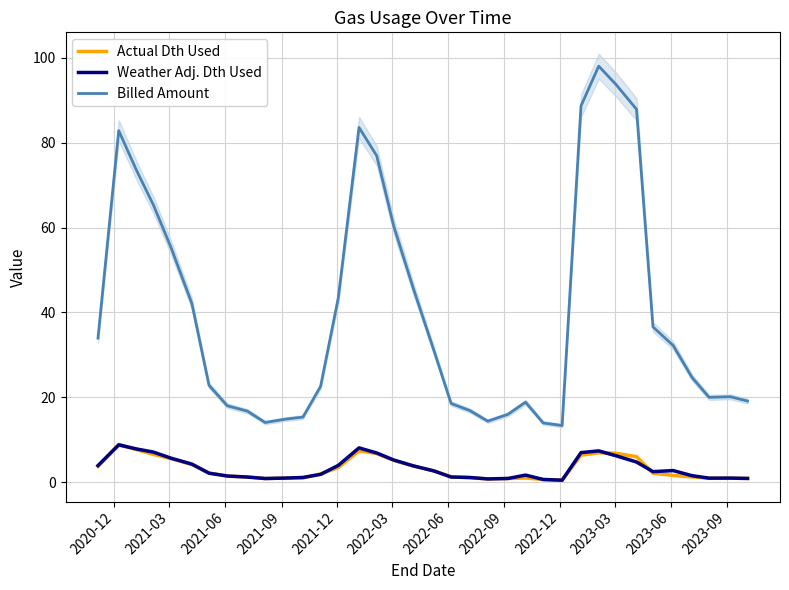

Reading left to right, extract all data points from this chart.

Actual Dth Used: 3.7	8.9	7.7	6.6	5.6	4.1	2.2	1.5	1.2	0.9	1.0	1.0	1.9	3.5	7.4	6.8	5.1	3.8	2.7	1.3	1.1	0.8	0.9	1.0	0.6	0.5	6.4	7.0	6.8	6.0	2.1	1.6	1.2	1.0	1.0	0.9
Weather Adj. Dth Used: 3.9	8.8	7.8	7.1	5.7	4.3	2.1	1.5	1.2	0.9	1.0	1.1	1.9	4.0	8.1	6.9	5.2	3.9	2.6	1.2	1.1	0.8	0.9	1.7	0.6	0.5	7.0	7.4	6.3	4.8	2.5	2.7	1.5	1.0	1.0	0.9
Billed Amount: 34.0	82.8	73.5	65.3	55.2	42.1	22.8	18.0	16.8	14.1	14.9	15.3	22.6	43.5	83.6	76.9	60.3	45.7	30.9	18.6	16.9	14.4	16.0	18.9	14.0	13.4	88.7	98.0	93.8	87.9	36.6	32.2	24.7	20.0	20.1	19.1